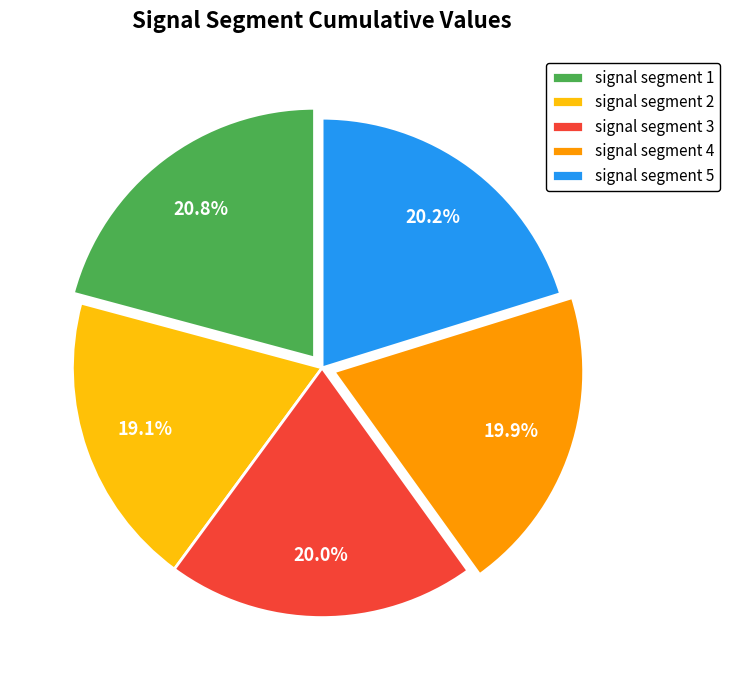

To the nearest percent, what is the combined percentage of signal segment 4 and signal segment 1?

41%